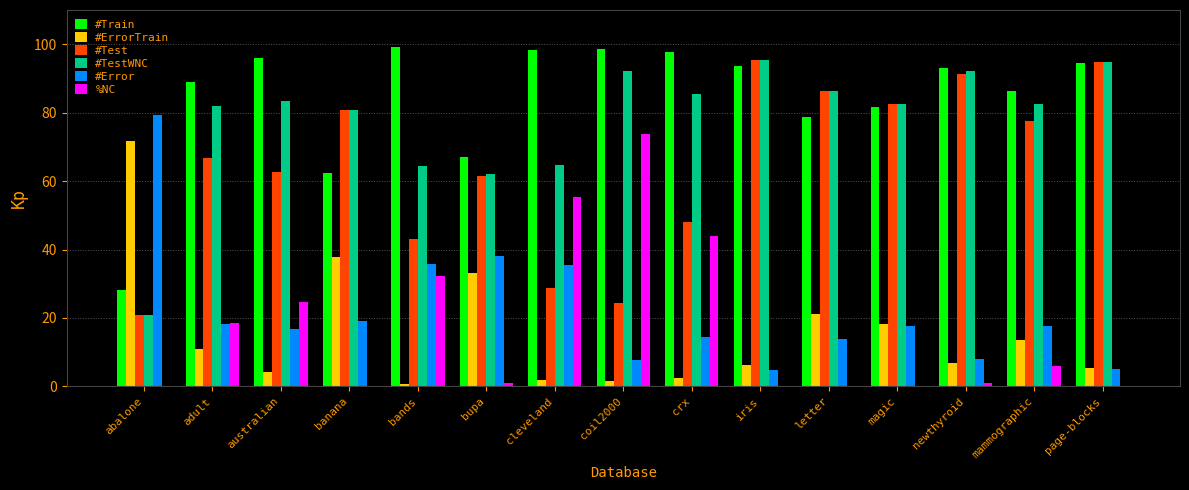

Is it true that %NC equals 6.2 at australian?

False